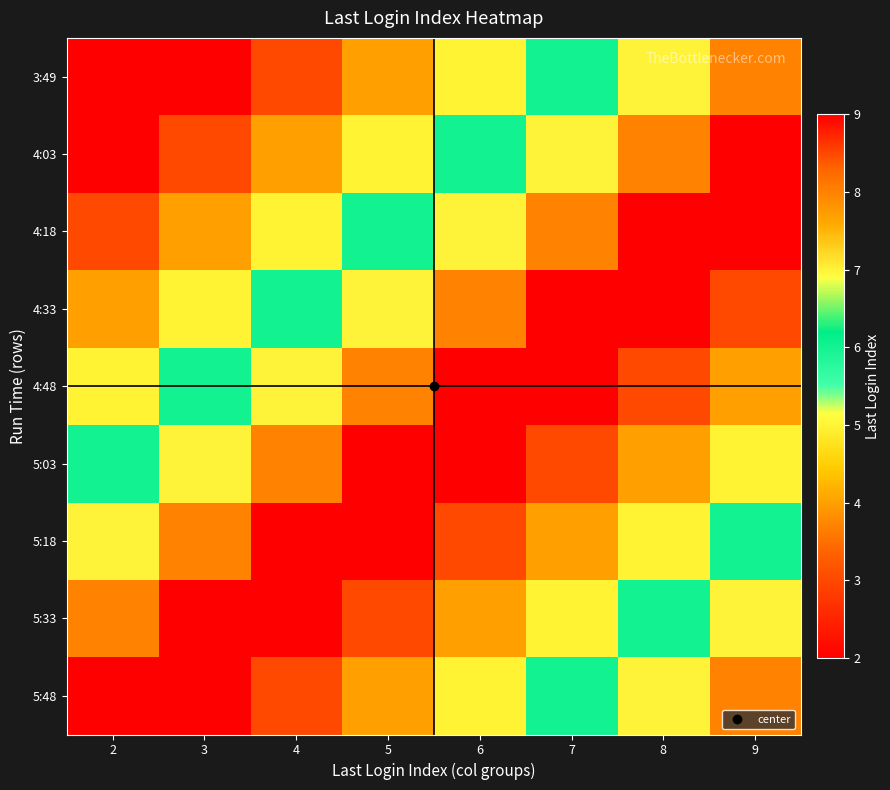

How many distinct data groups are displayed?

9